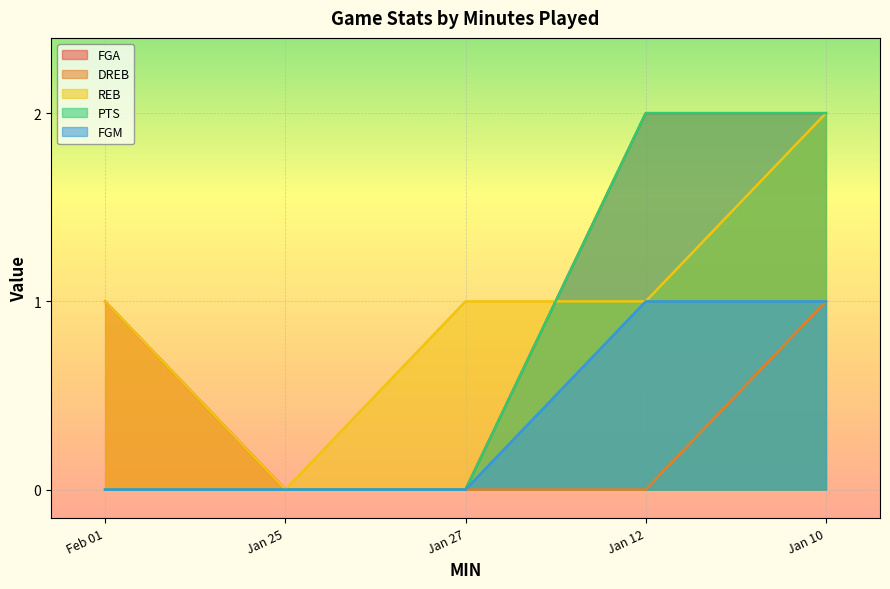

What position from the right is Jan 12?

2